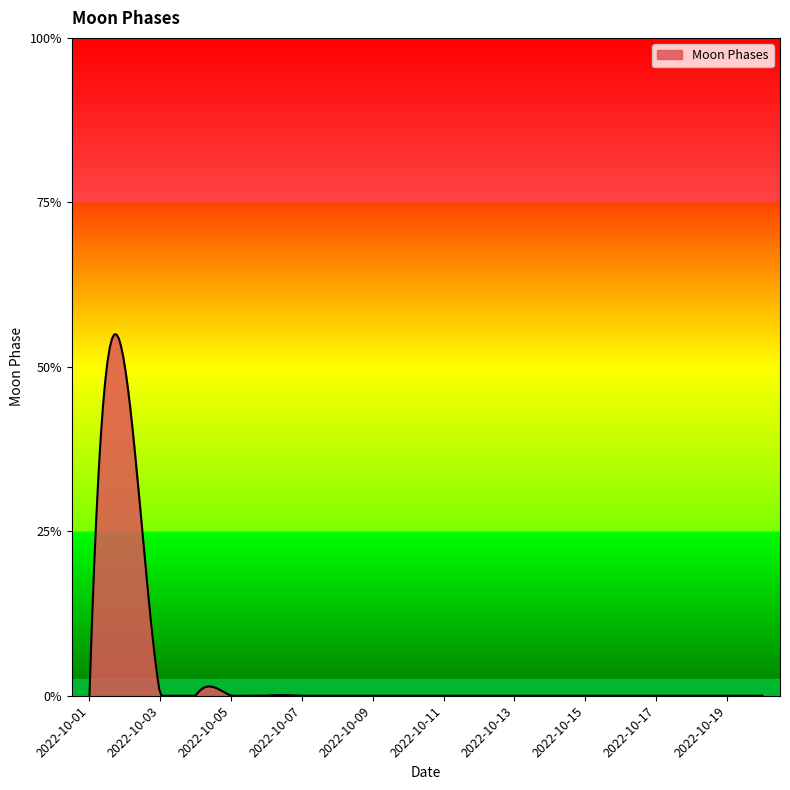

Does the chart have visible grid lines?

No